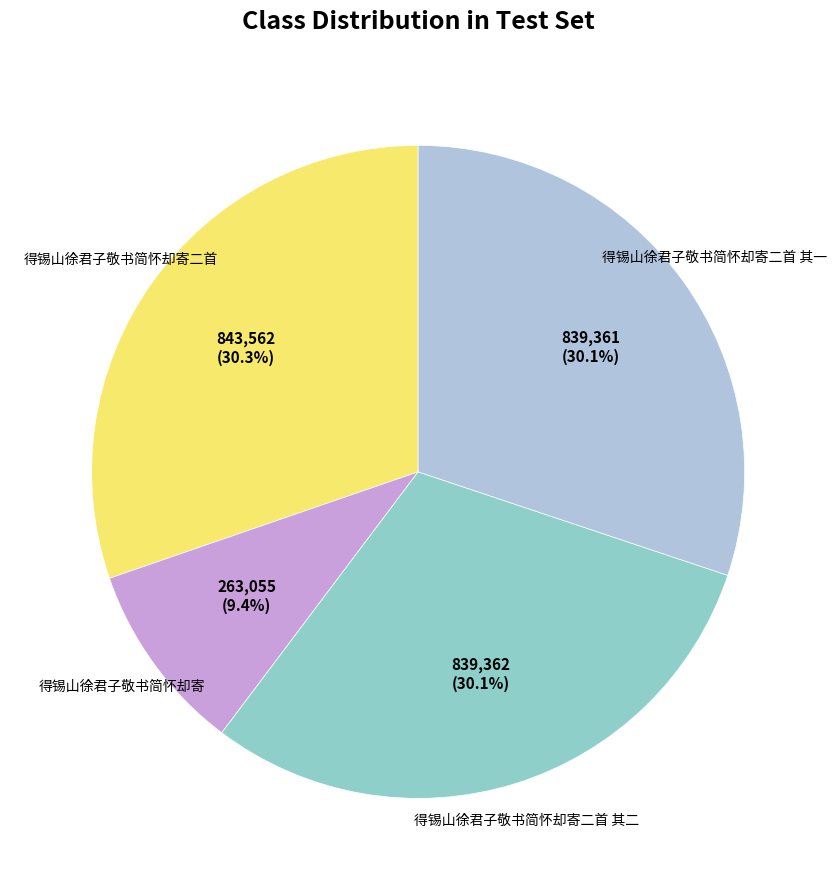

What is the ratio of the value at 得锡山徐君子敬书简怀却寄二首 to the value at 得锡山徐君子敬书简怀却寄二首 其二?

1.0